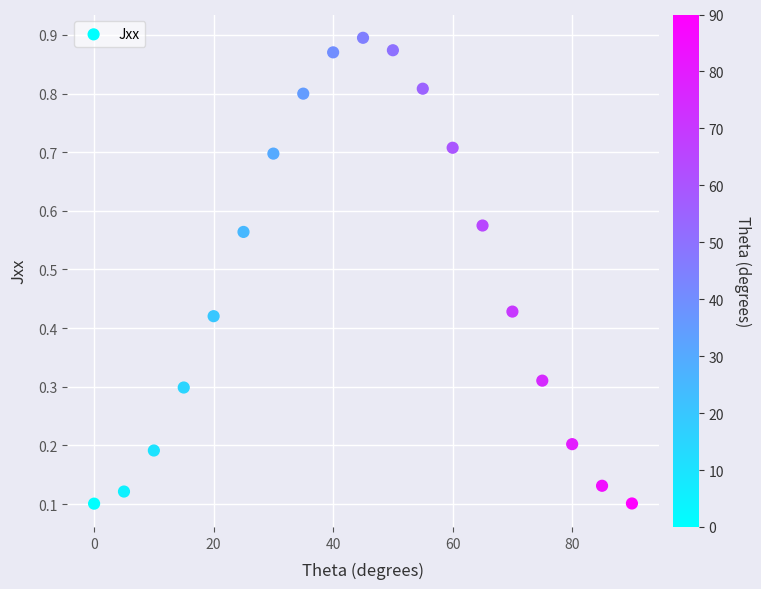

What is the range of Y values (max minus min)?

0.8